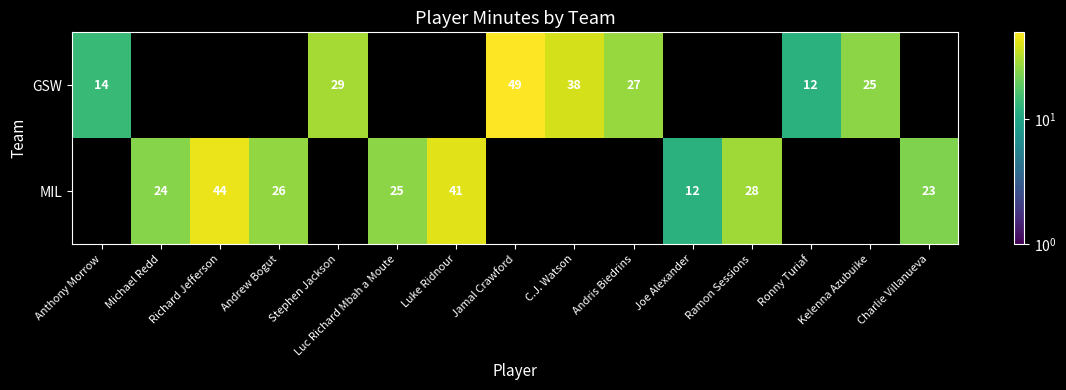

Between Jamal Crawford and Ronny Turiaf, which is larger?

Jamal Crawford